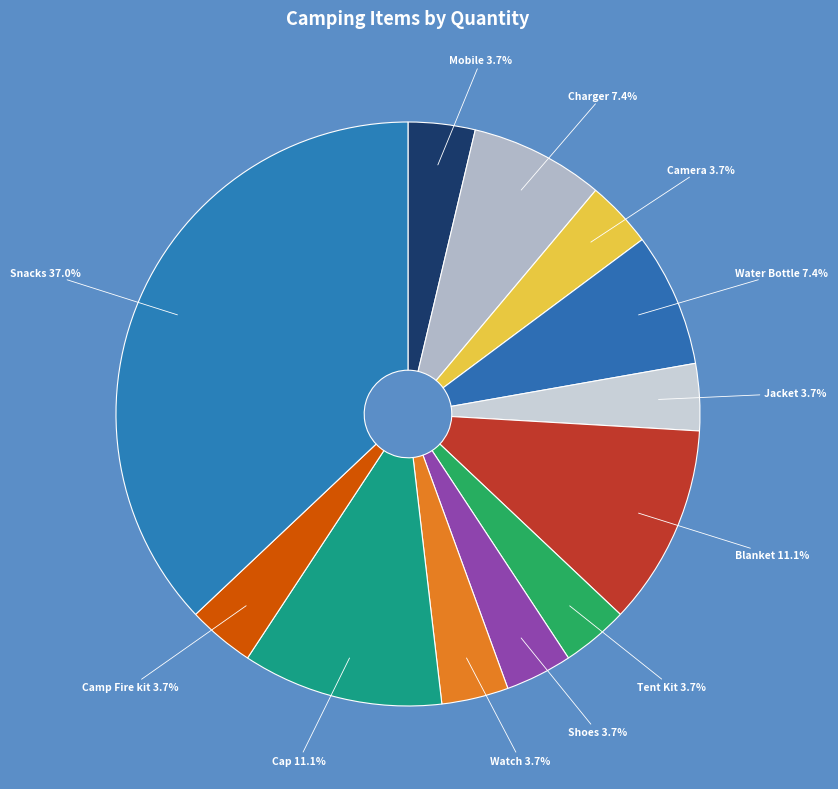

Which slice is the largest?

Snacks